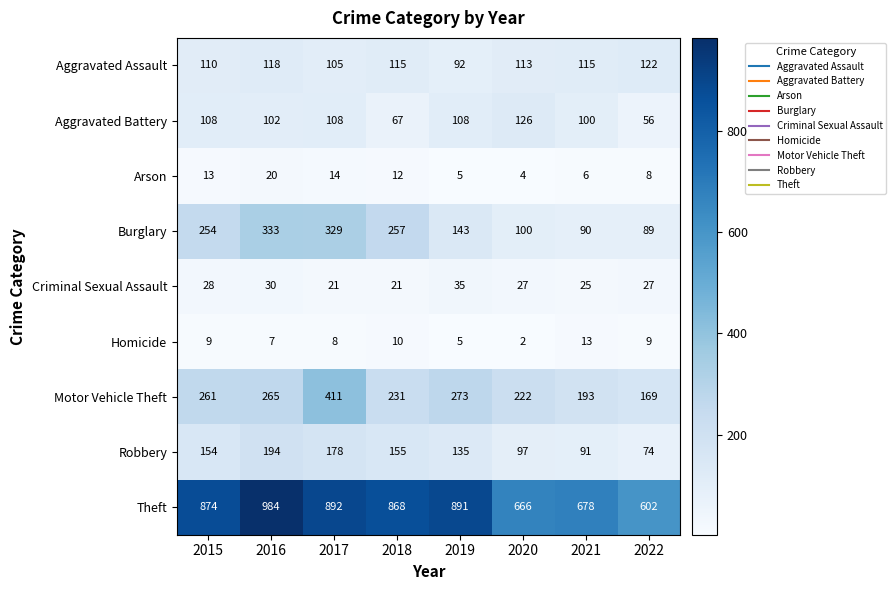

Between 2017 and 2021, which series saw the biggest shift?

Burglary